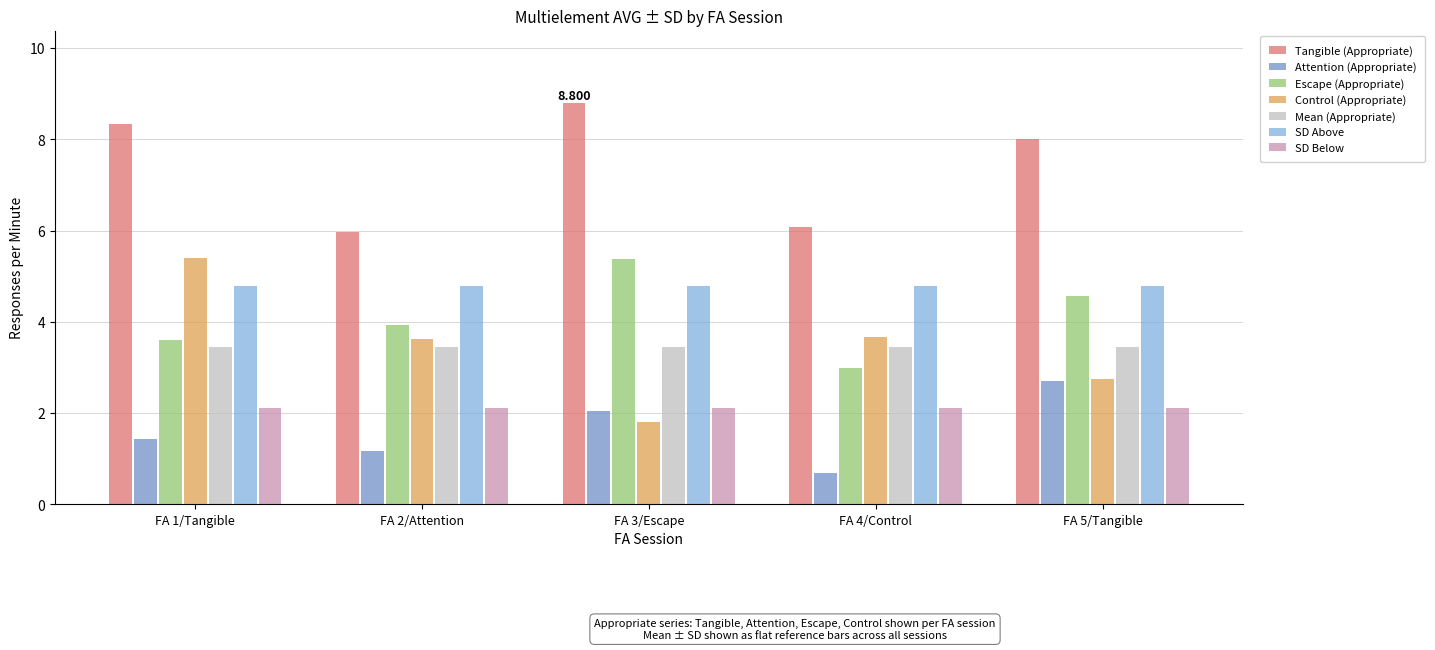

Between FA 2/Attention and FA 3/Escape, which series saw the biggest shift?

Tangible (Appropriate)